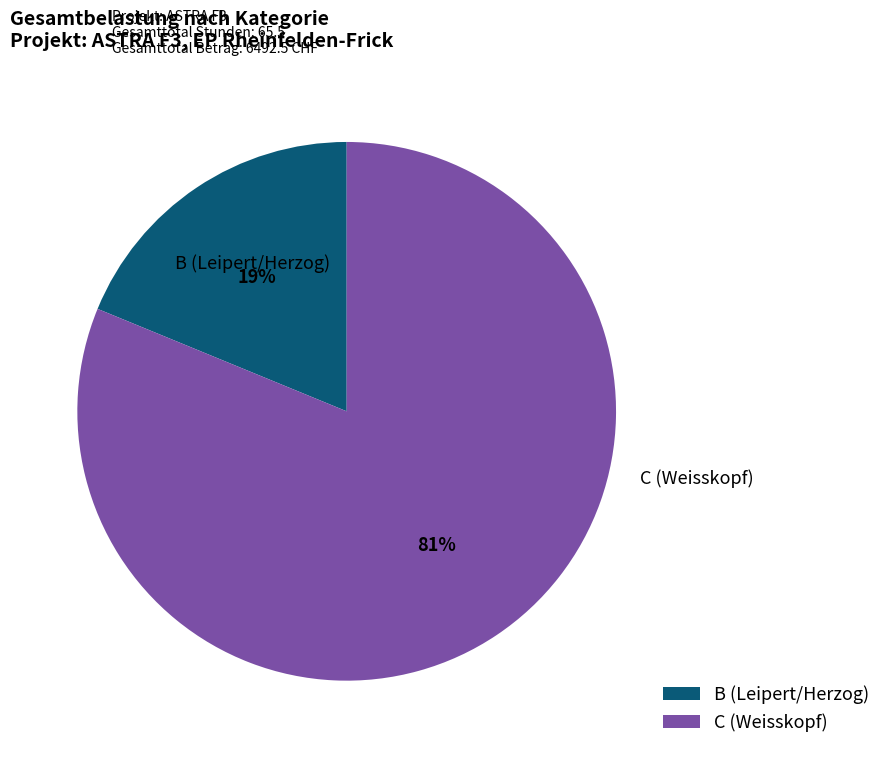

How many segments does this pie chart have?

2